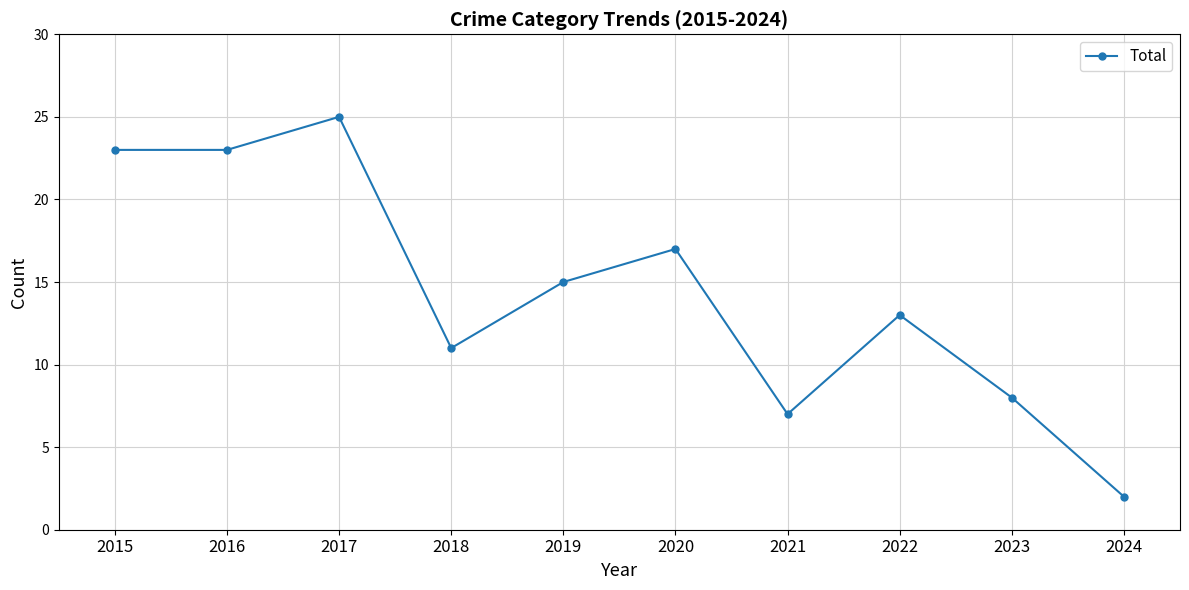

What is the sum of the values at 2017 and 2023?

33